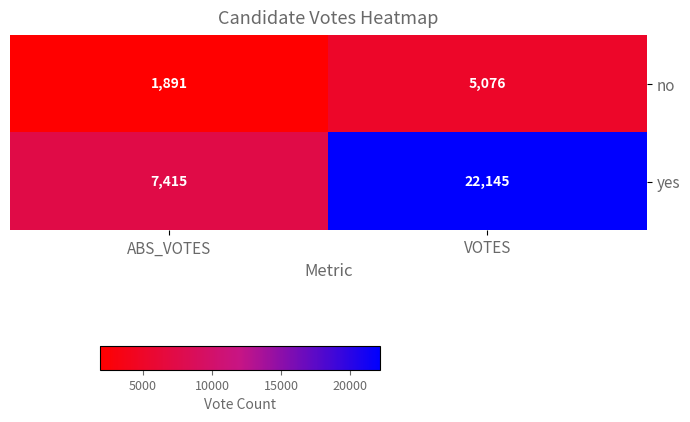

List the series in order of their peak value, lowest first.

no, yes